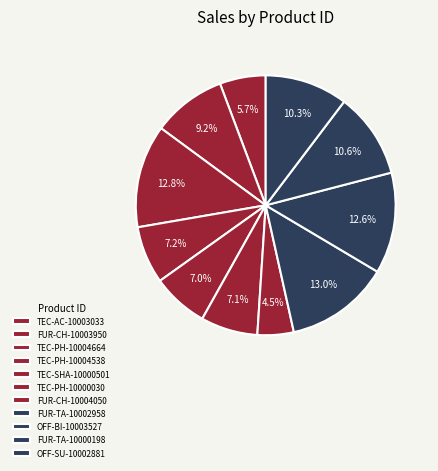

What percentage is the FUR-TA-10000198 slice, to the nearest percent?

11%